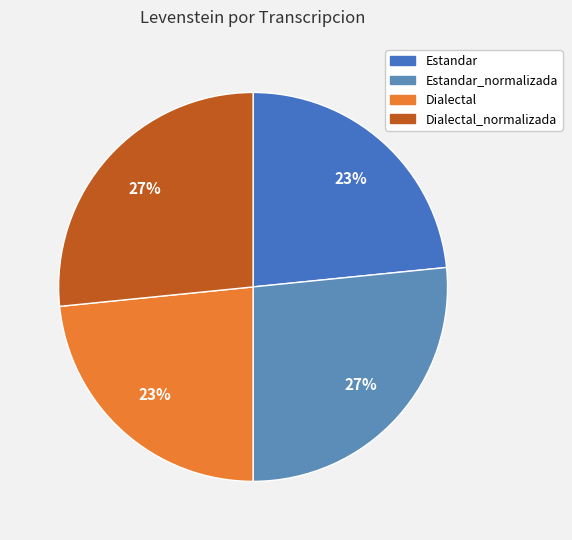

Approximately how many times larger is the value at Dialectal_normalizada compared to Dialectal?

1.1